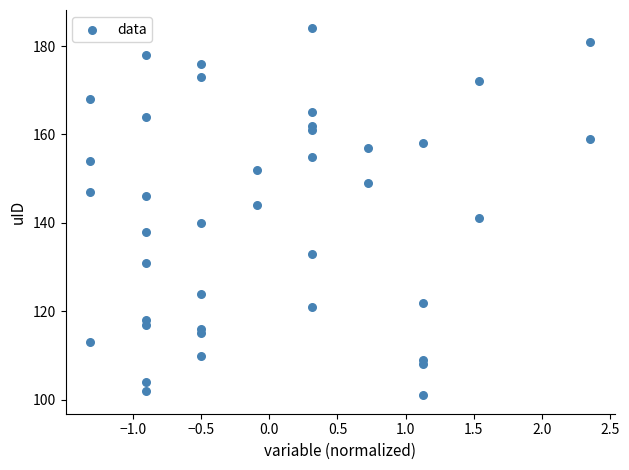

What is the range of Y values (max minus min)?

83